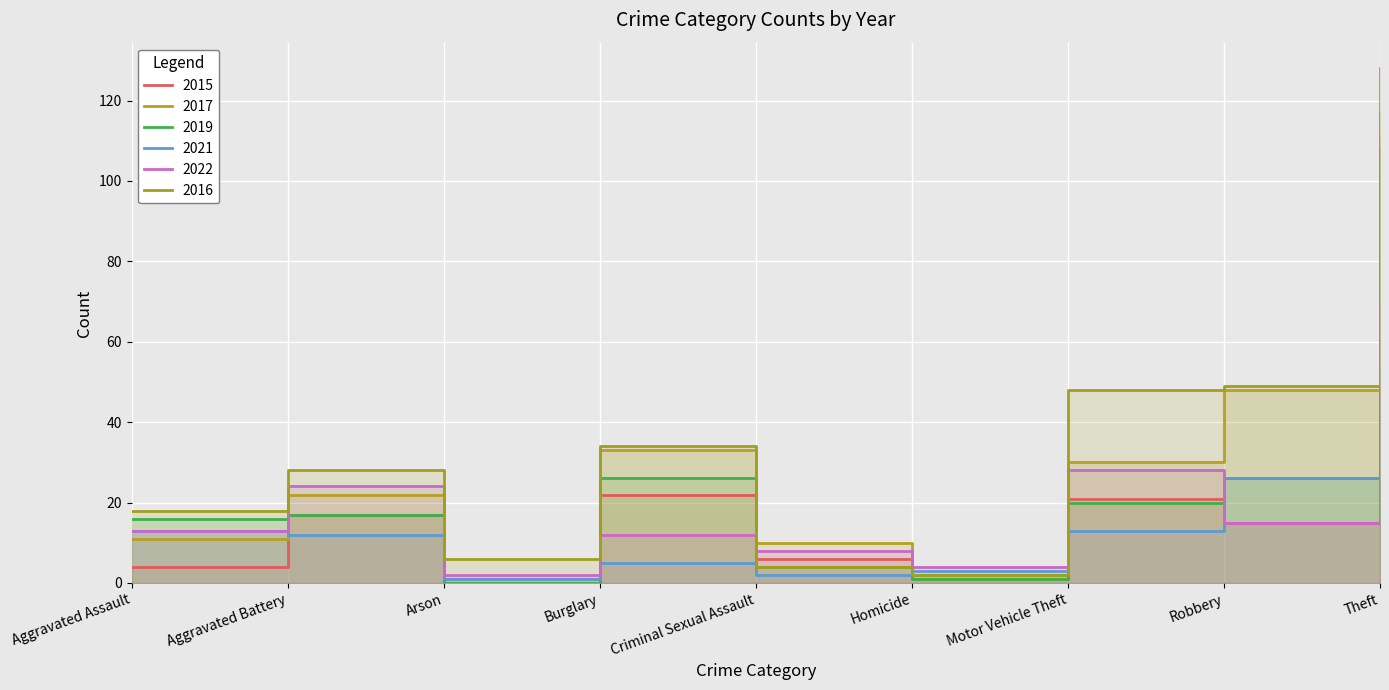

What is the sum of the 2021 values at Robbery and Theft?

79